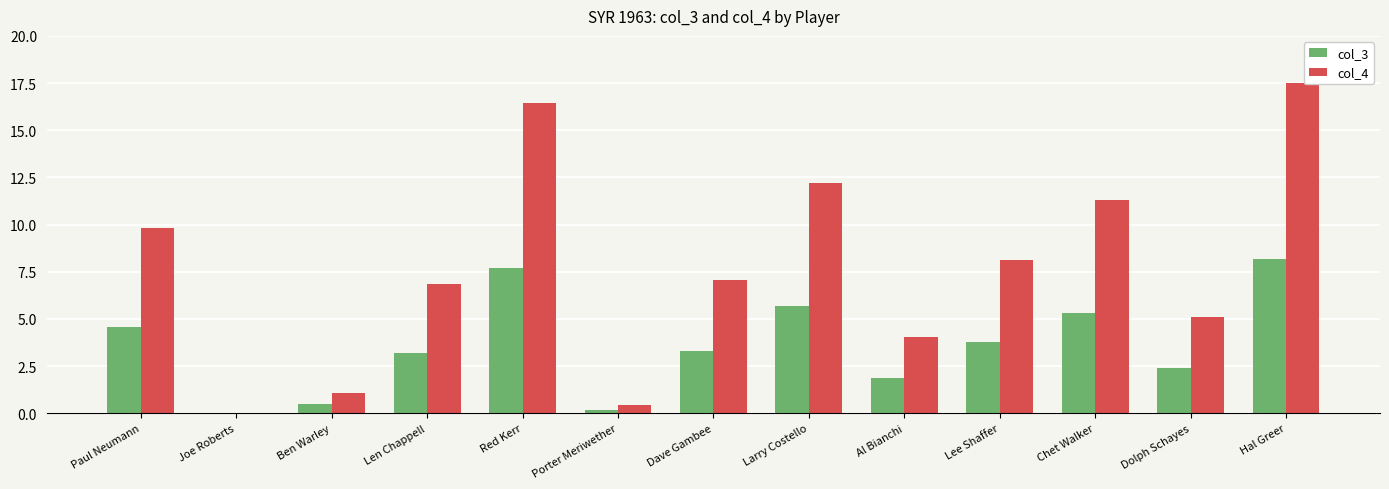

Is it true that col_3 equals 1.4 at Dave Gambee?

False